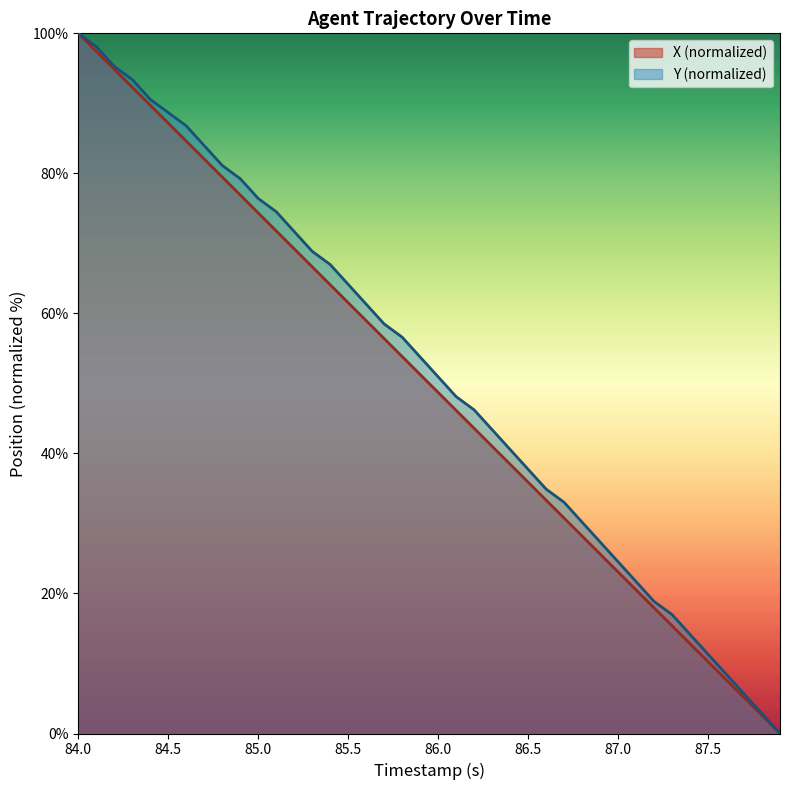

List the series in order of their overall mean, lowest first.

X (normalized), Y (normalized)